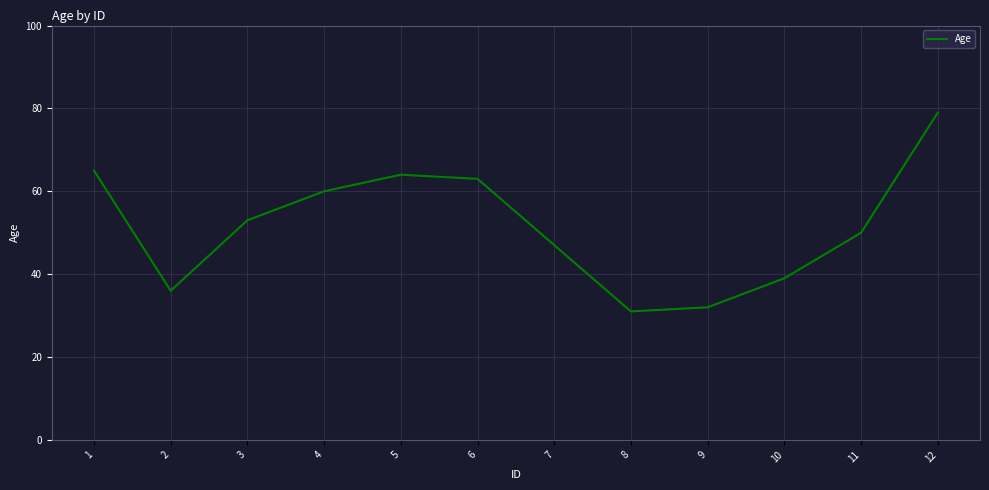

How many lines are shown in the chart?

1